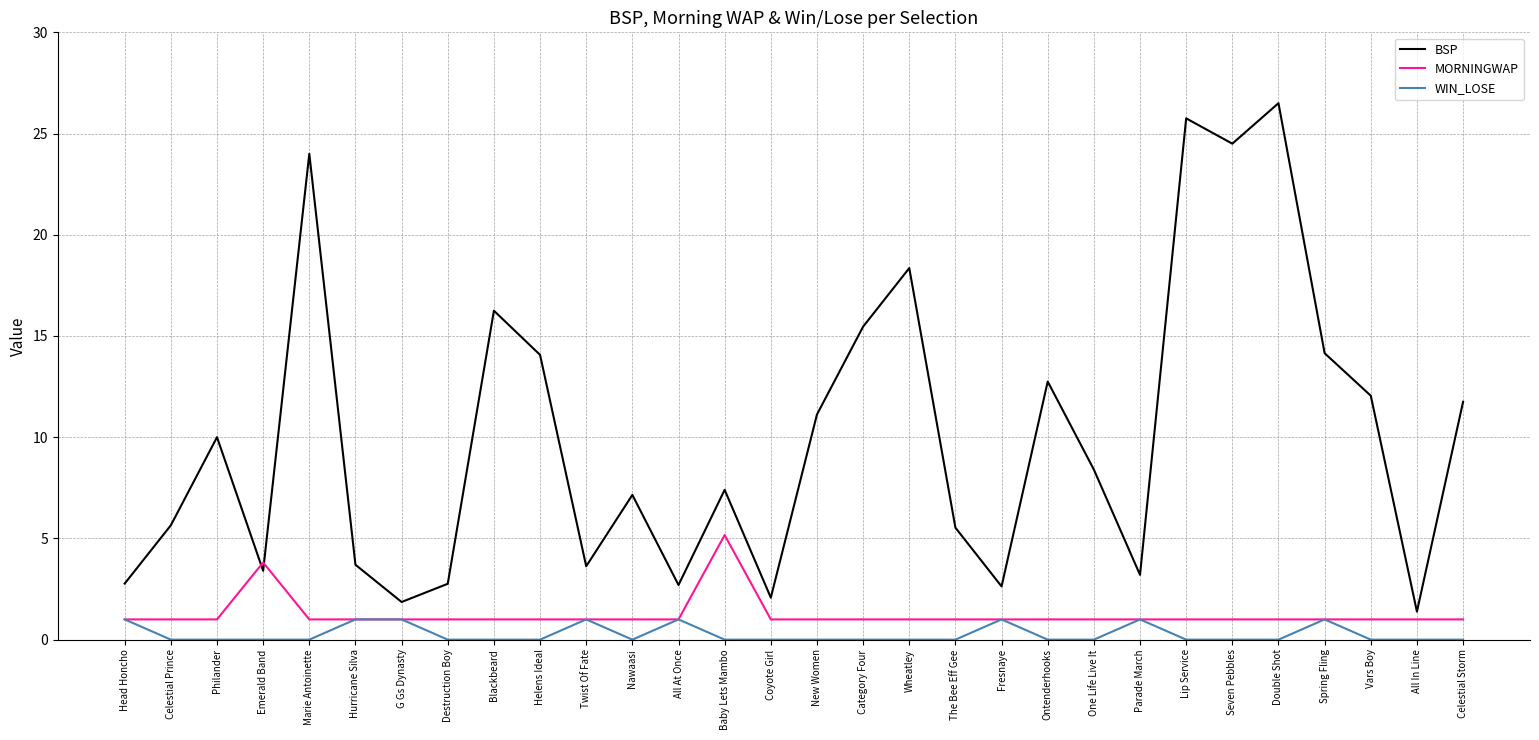

What are all the series names shown in the legend?

BSP, MORNINGWAP, WIN_LOSE